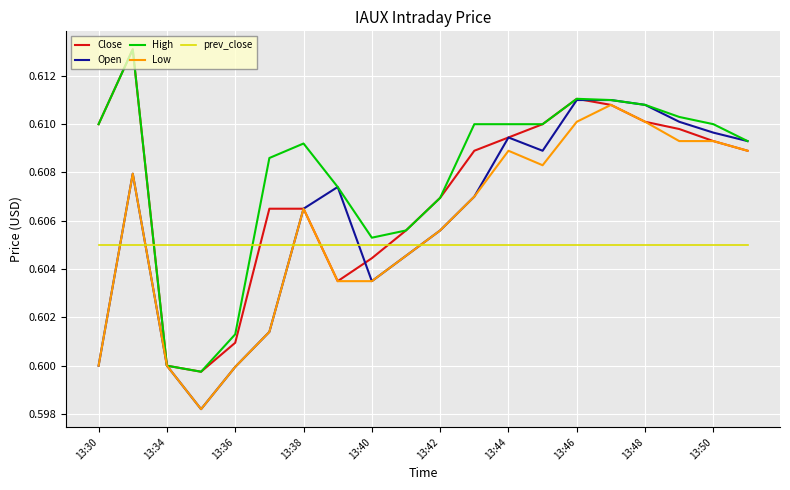

Count the number of categories in the chart.

20